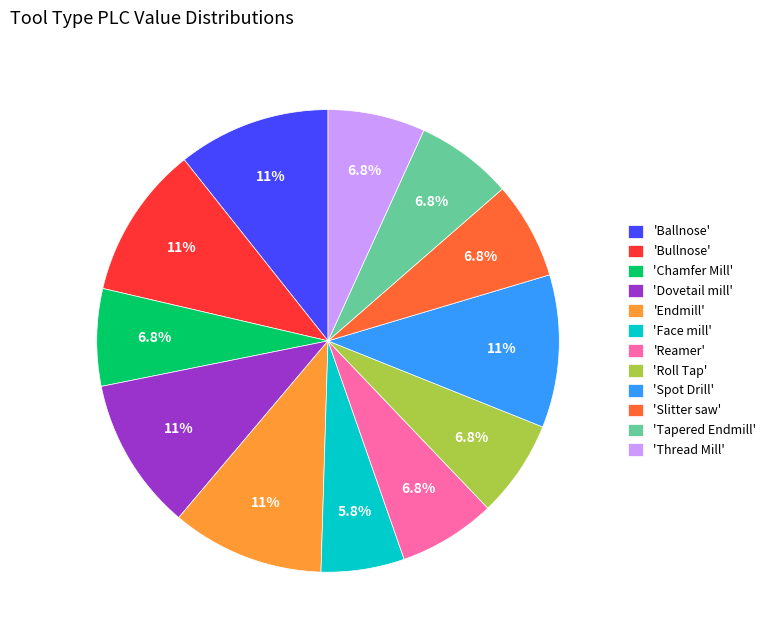

What is the ratio of the value at 'Thread Mill' to the value at 'Bullnose'?

0.6